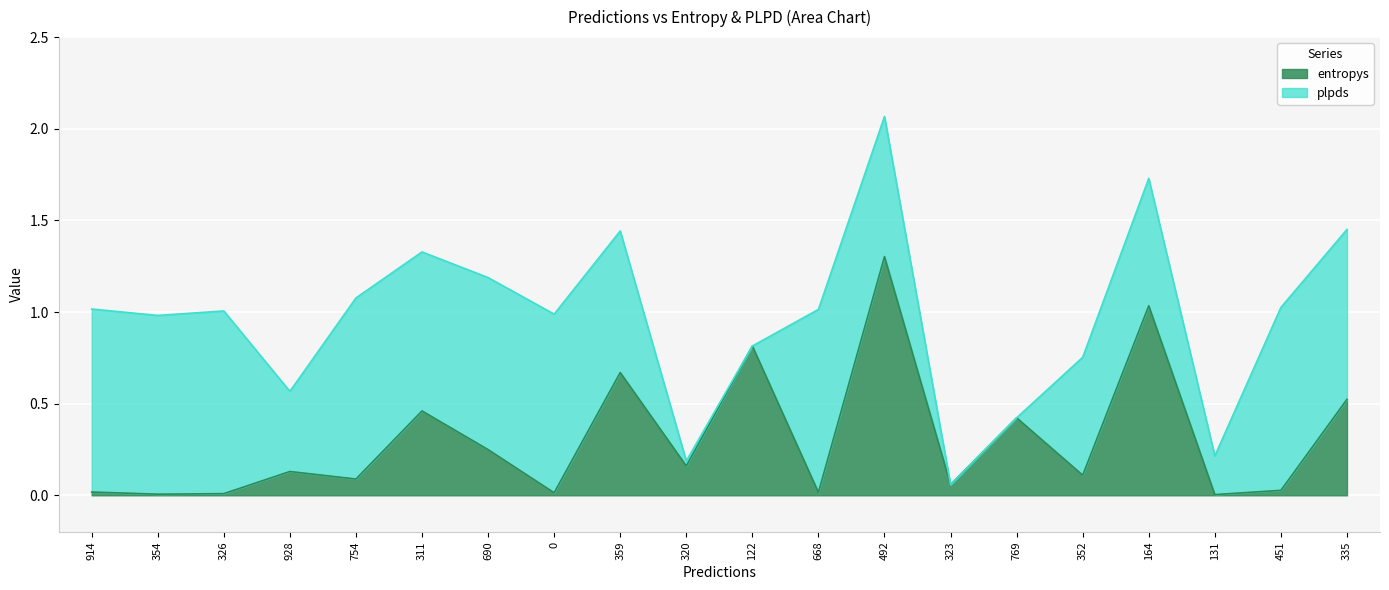

True or false: the data has more than 0 interior local peaks.

True